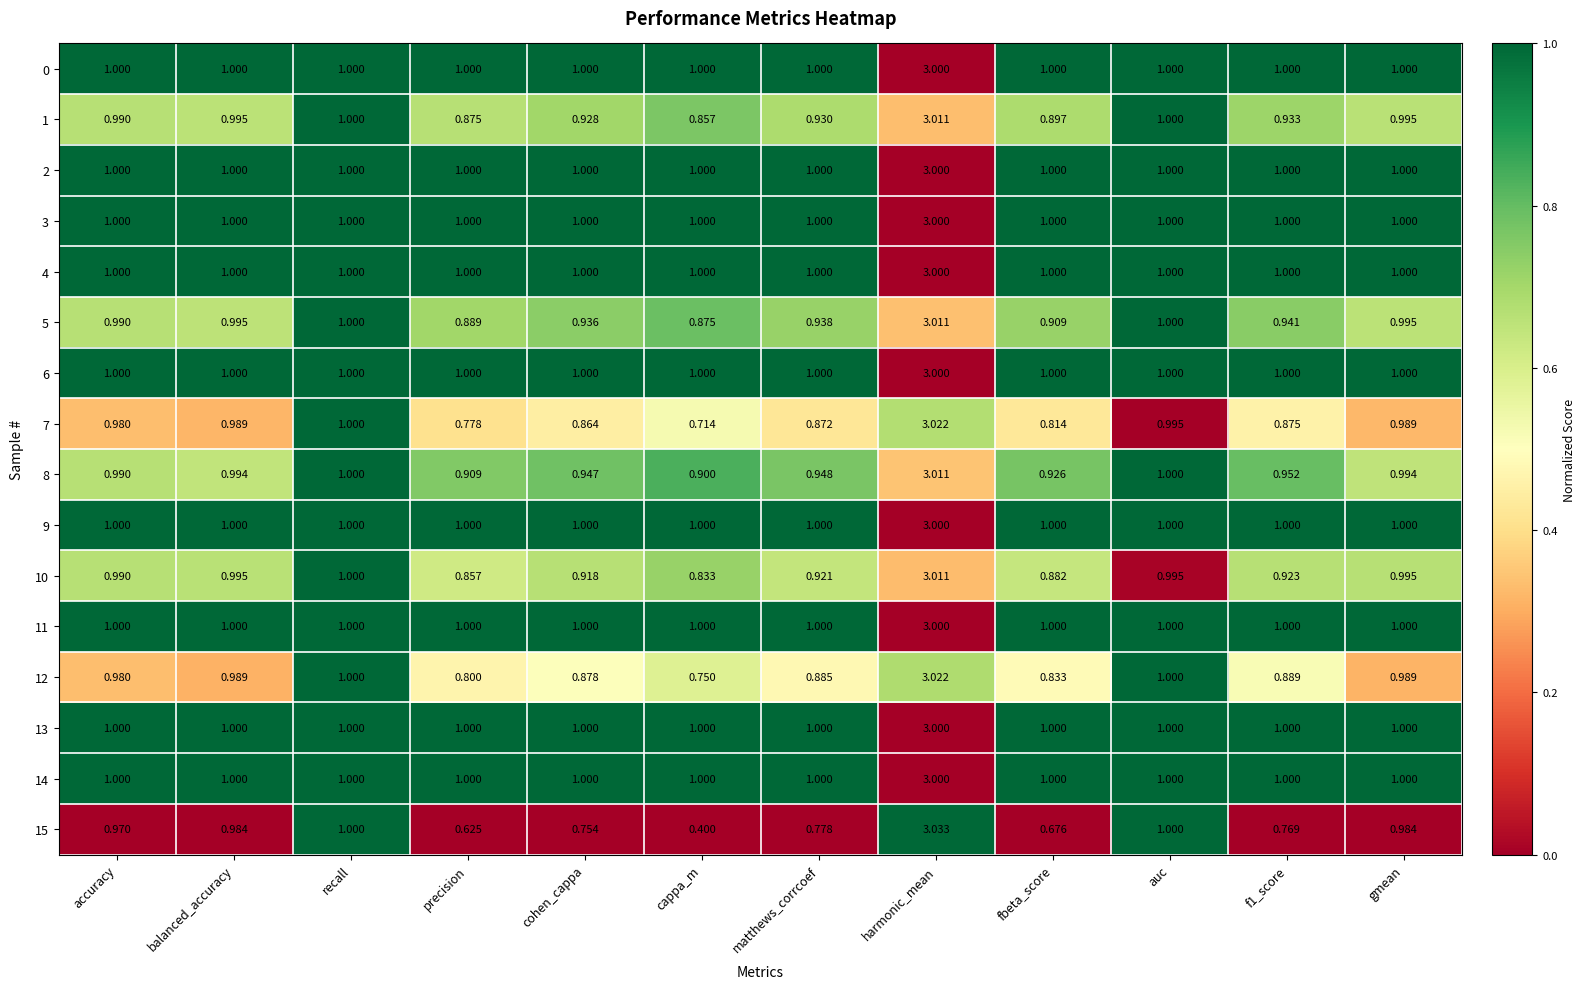

At which category is the sum across all series the highest?

harmonic_mean